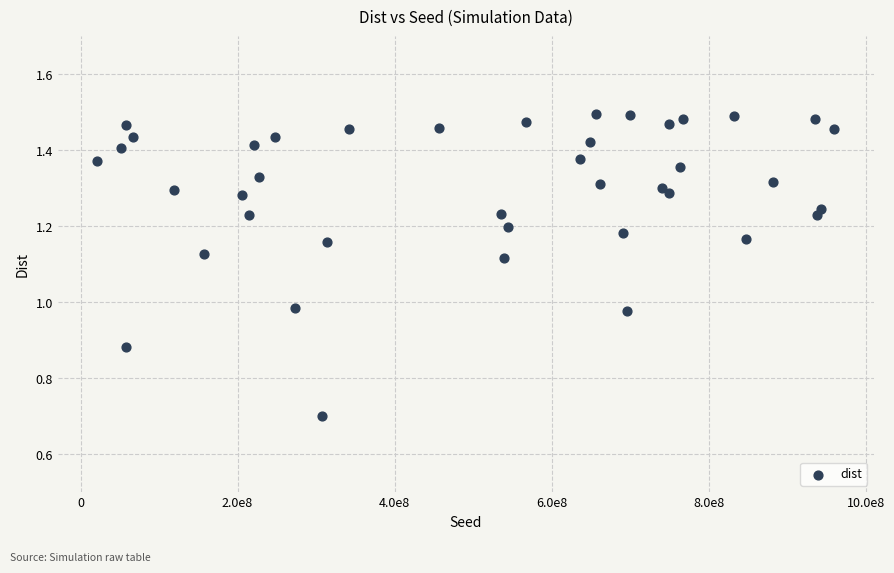

What is the range of X values (max minus min)?

938908972.0